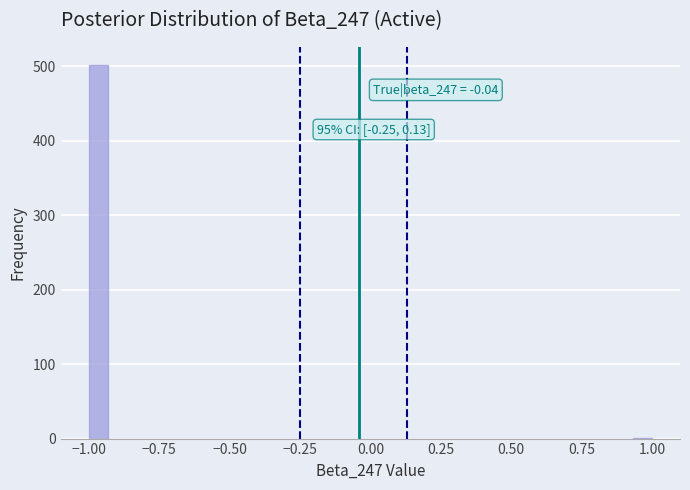

Read against the x-axis, roughly where is the centre of the tallest bar?

-0.95